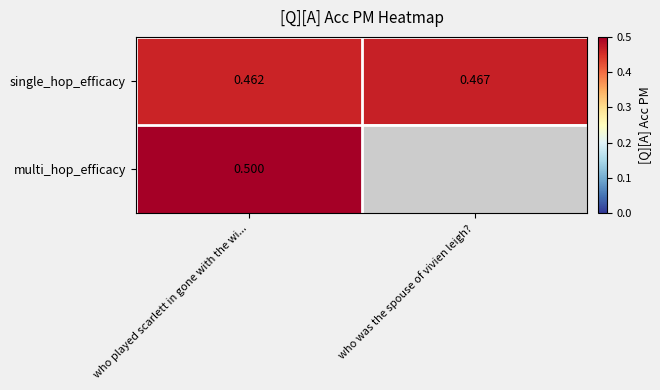

Which series changed the most between who played scarlett in gone with the wi... and who was the spouse of vivien leigh??

single_hop_efficacy